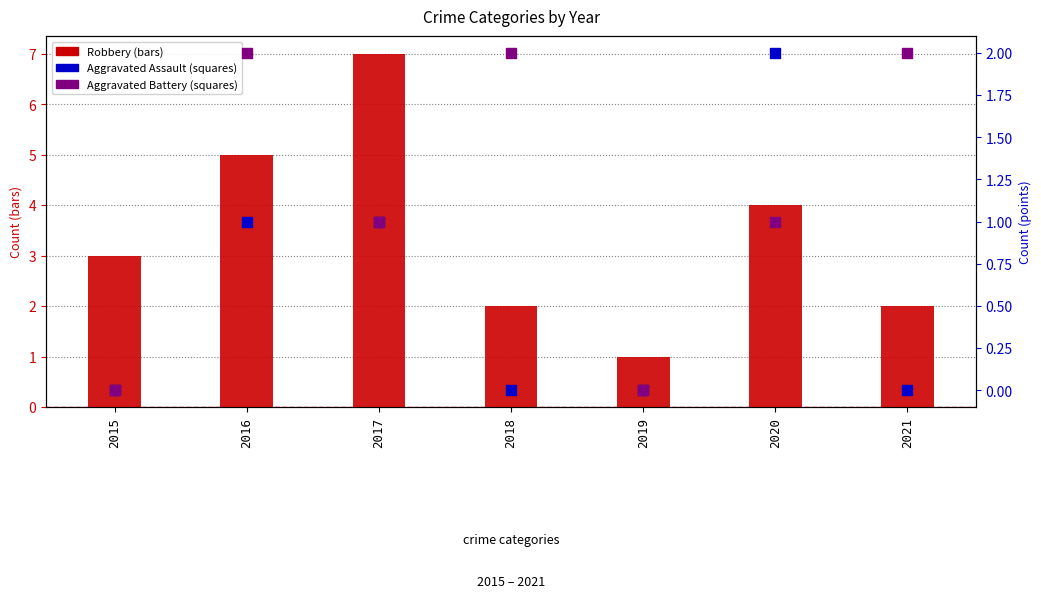

Which series reaches the maximum Y coordinate?

Robbery